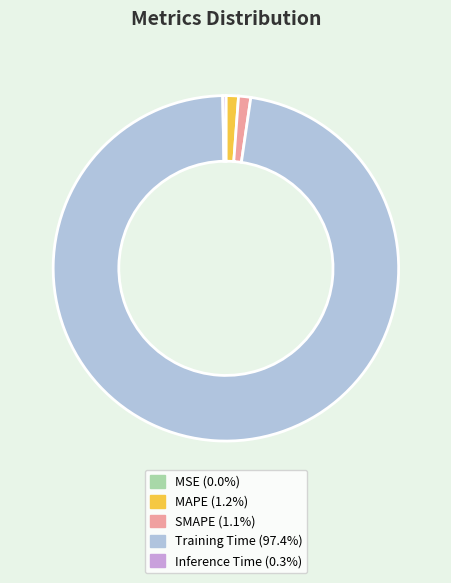

Is there a majority slice in this chart?

Yes